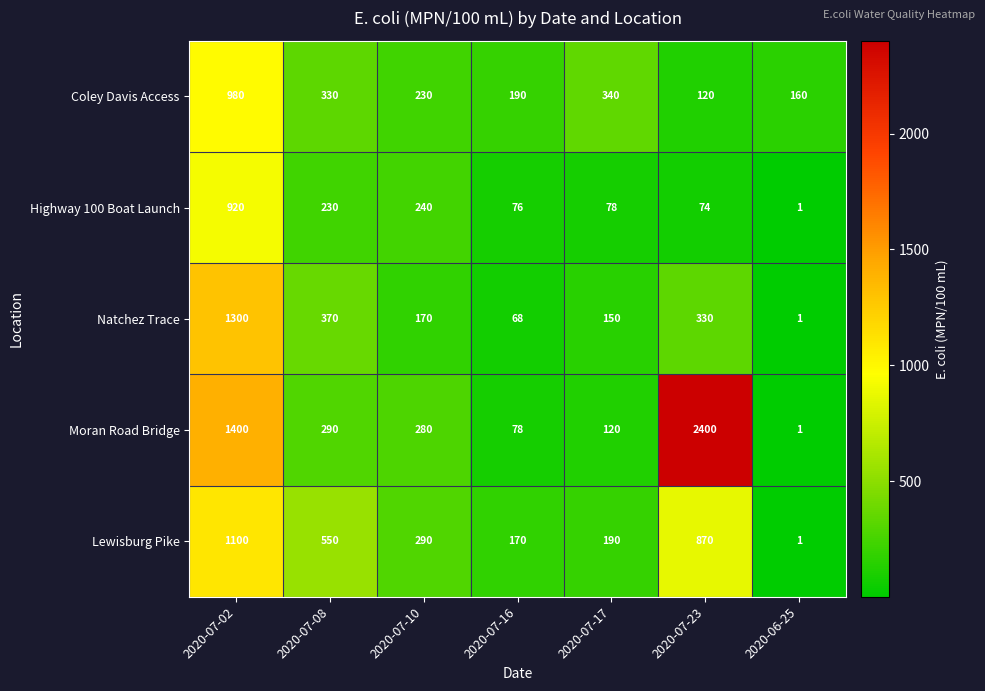

At which label does Highway 100 Boat Launch first exceed 78?

2020-07-02